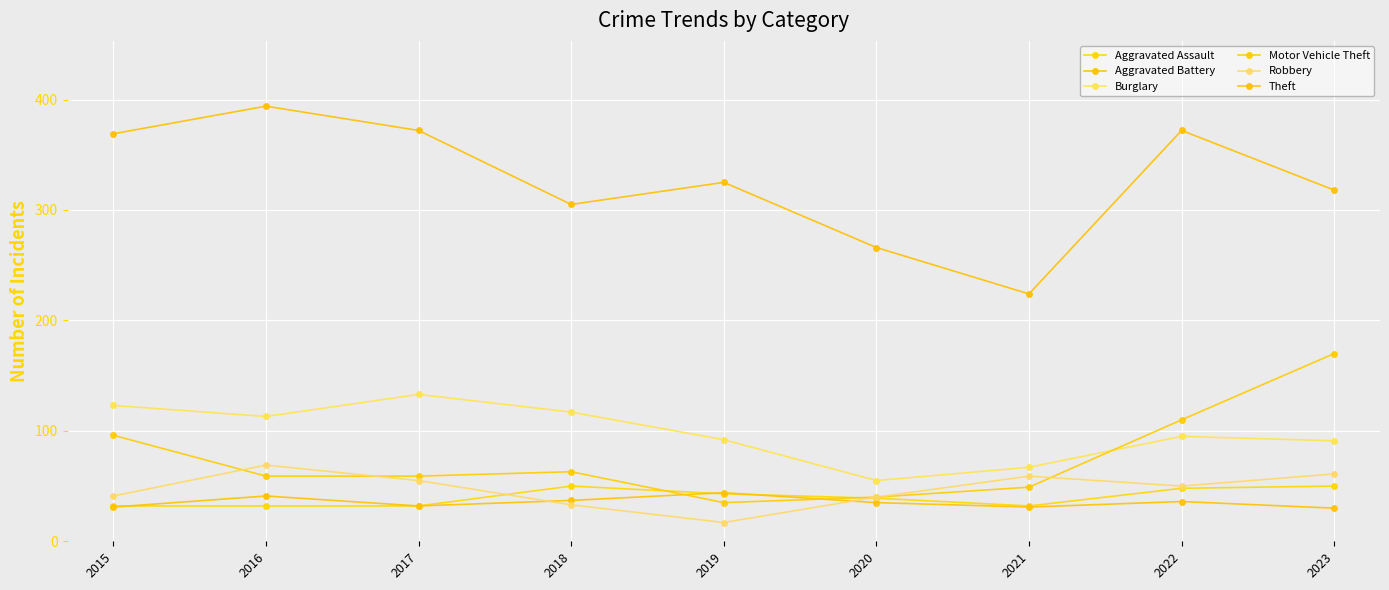

How many distinct data groups are displayed?

6